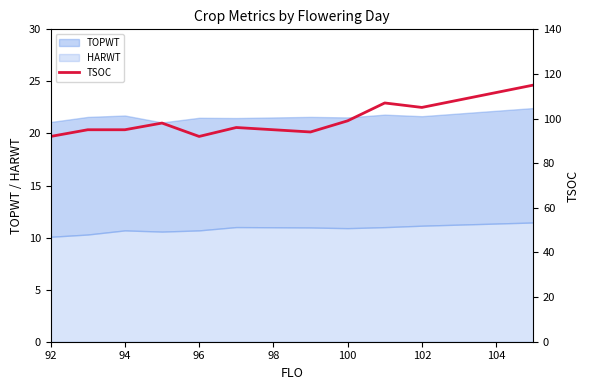

What is the maximum value for HARWT?

11.5